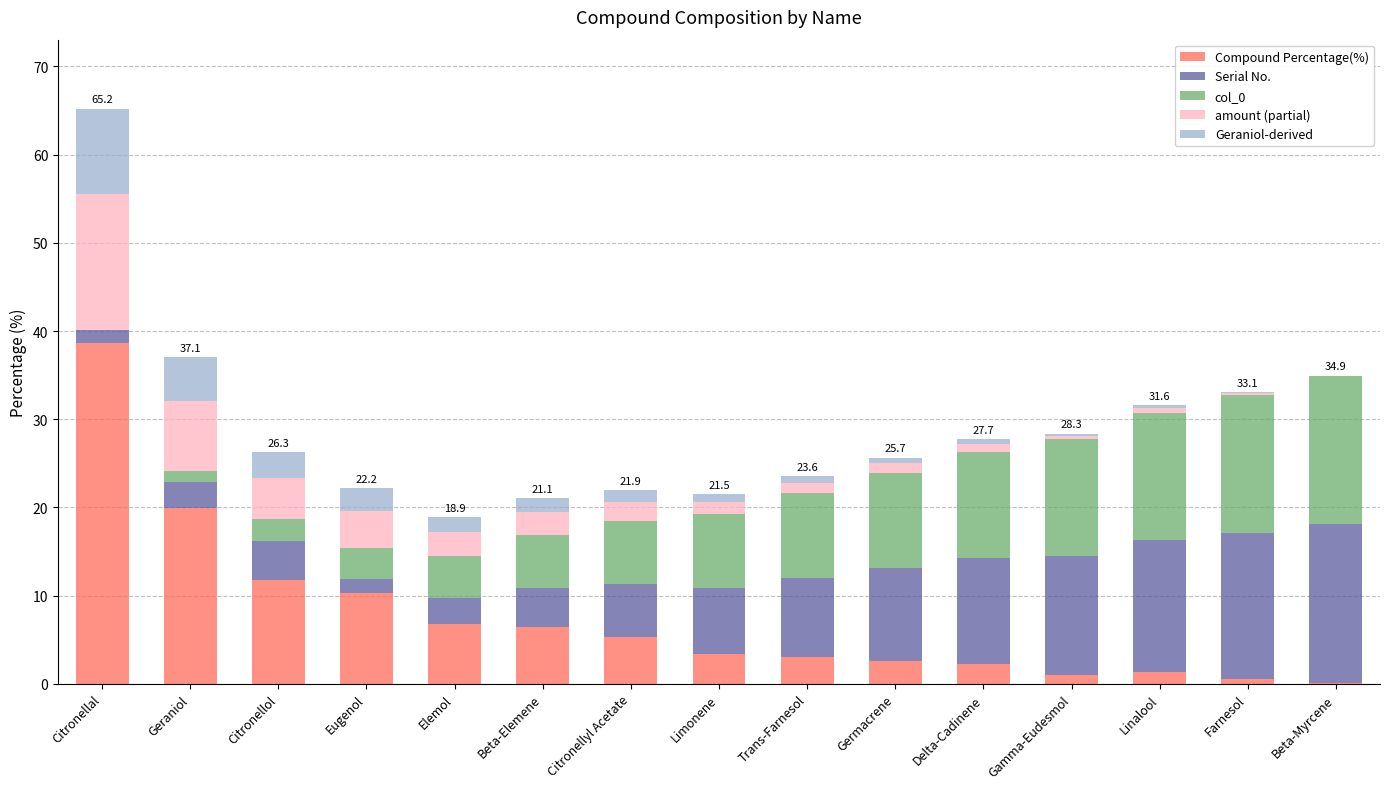

Is it true that Compound Percentage(%) equals 2.6 at Germacrene?

True